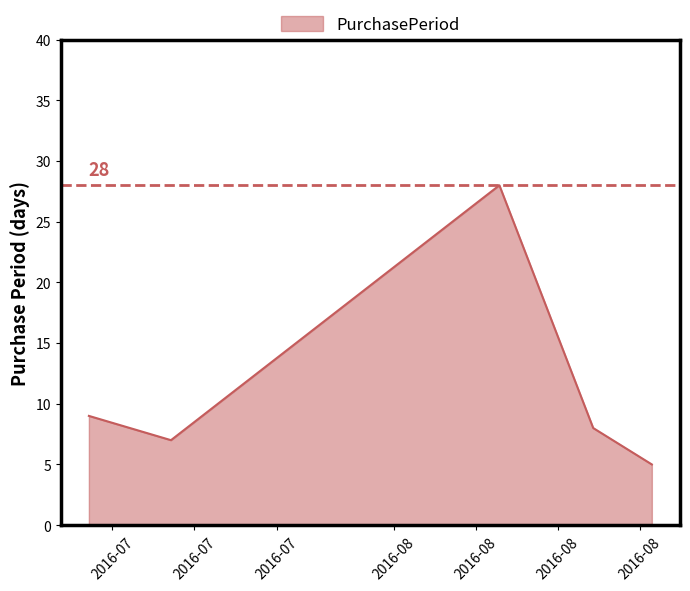

True or false: the data has more than 1 interior local peaks.

False